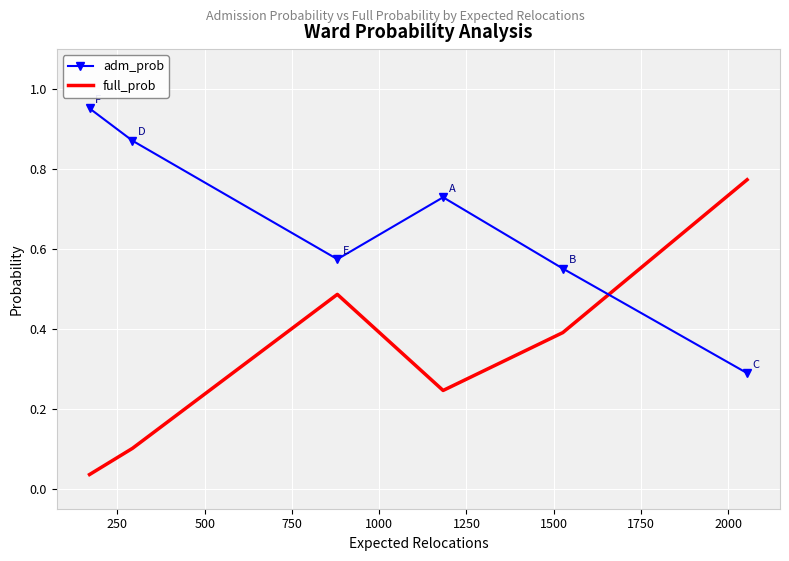

Which series has the largest total across all categories?

adm_prob